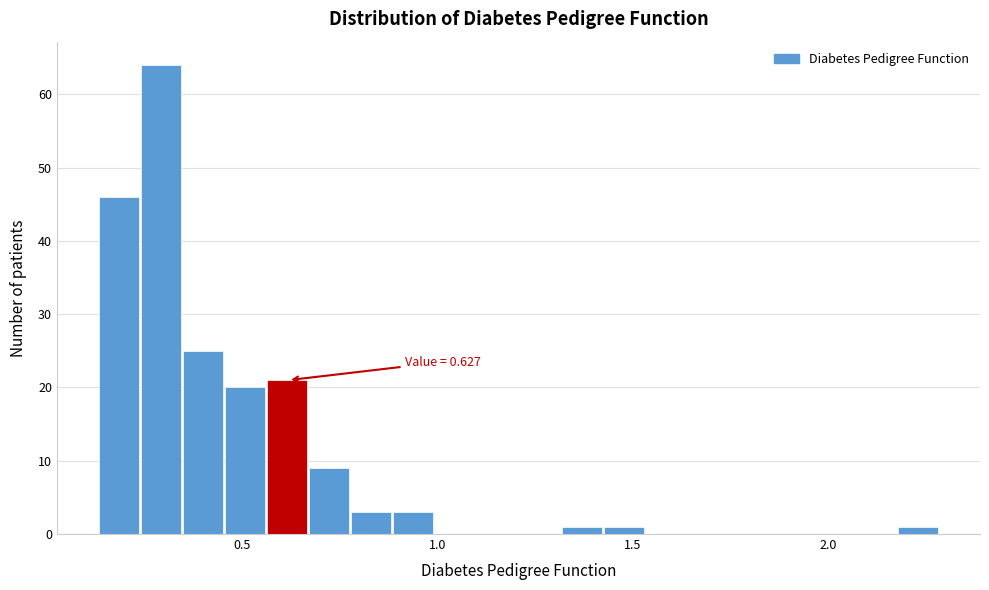

Around what value on the x-axis is the tallest bar? Give the approximate position of its centre, as read against the axis.

0.30